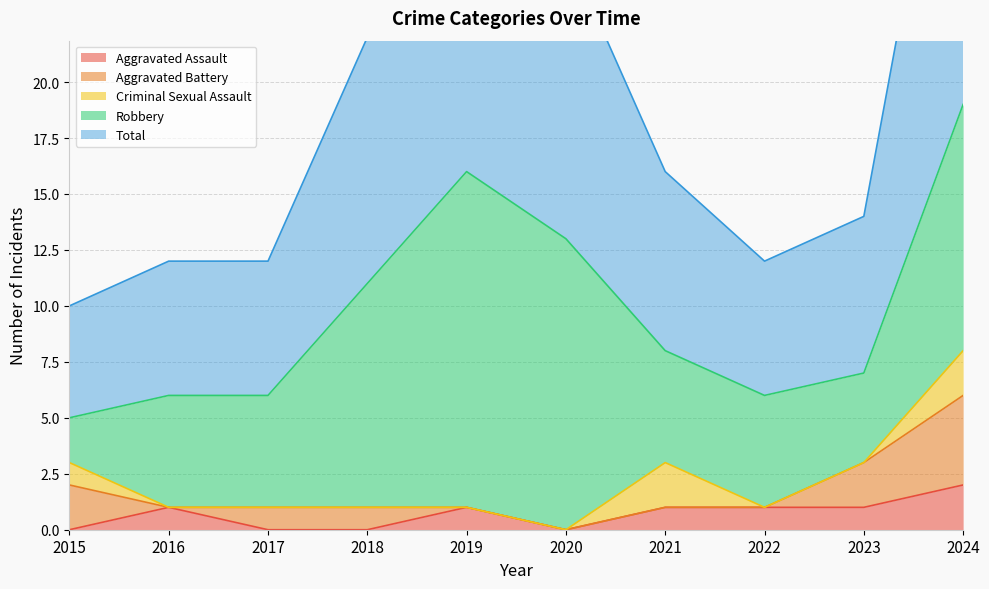

True or false: Criminal Sexual Assault has more than 2 points higher than both neighbors.

False